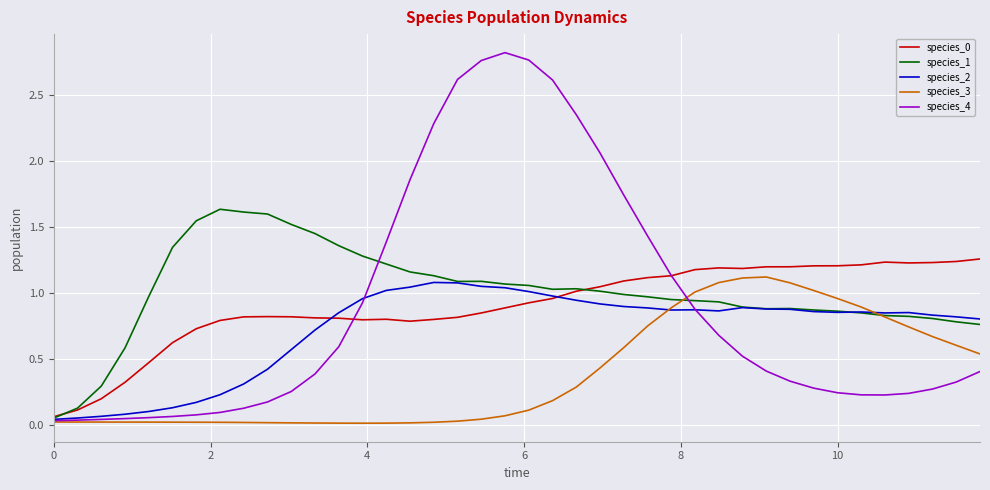

How many lines are shown in the chart?

5